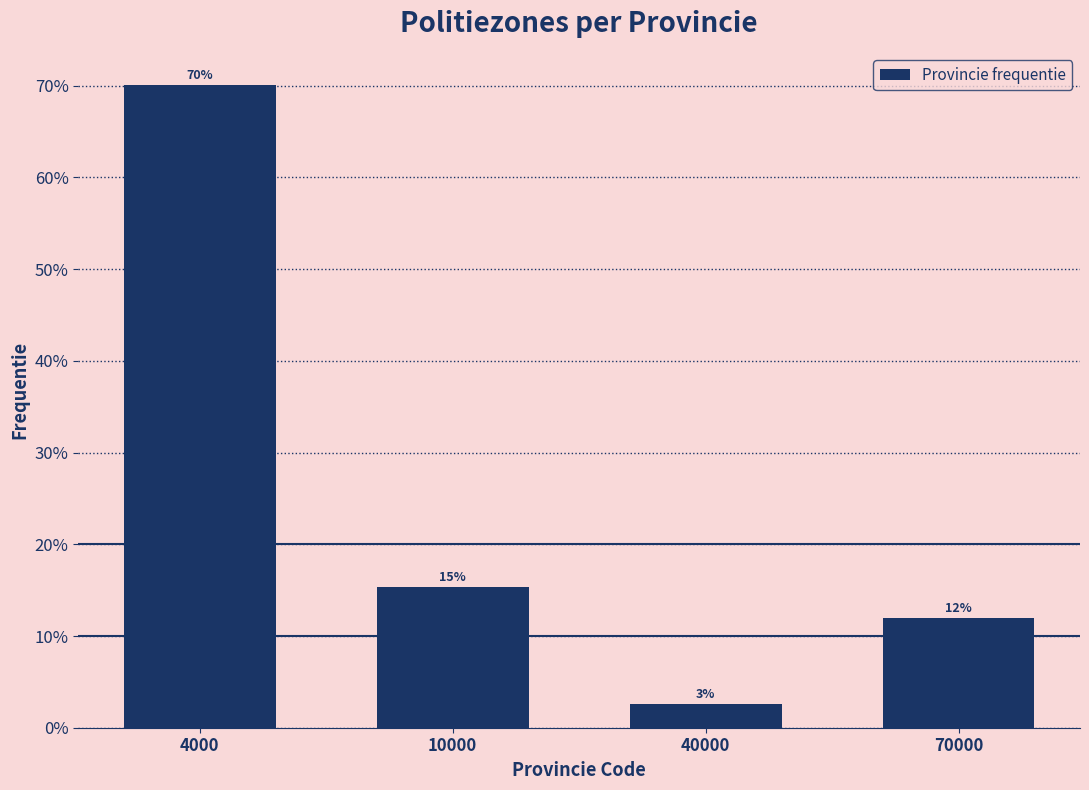

Which label corresponds to the smallest value in the chart?

40000